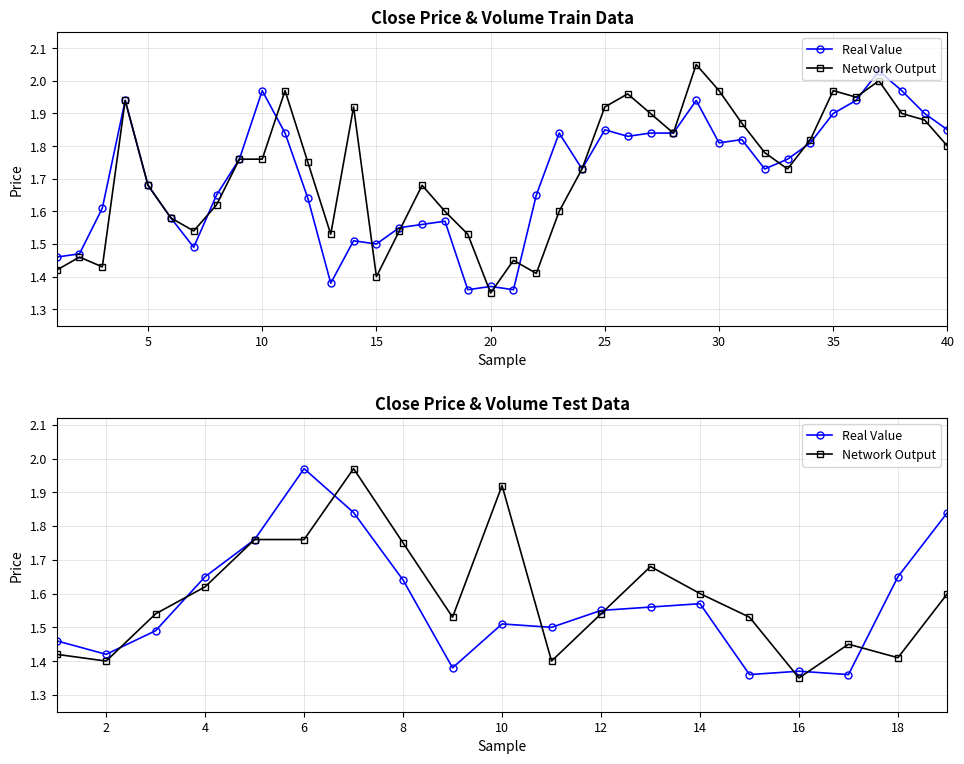

Which series has the largest total across all categories?

Network Output